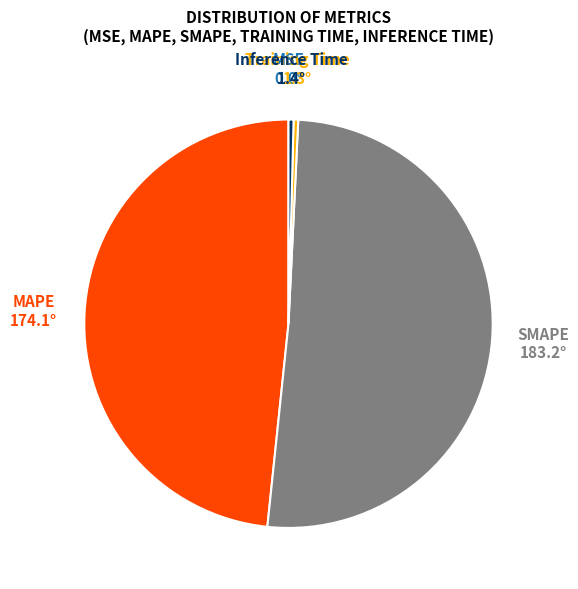

Which has a higher value, MAPE or Inference Time?

MAPE